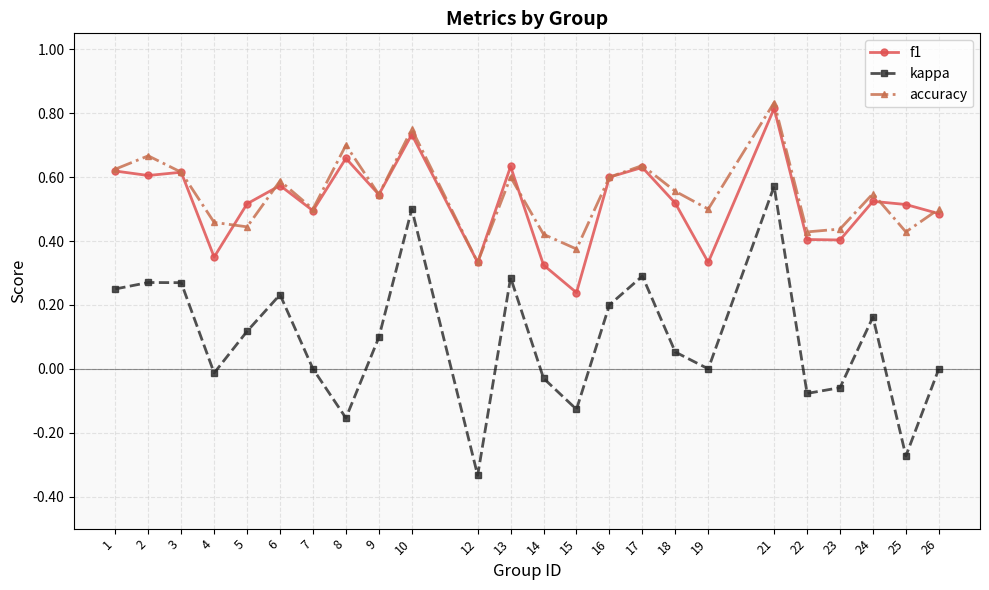

Between 4 and 6, which series saw the biggest shift?

kappa